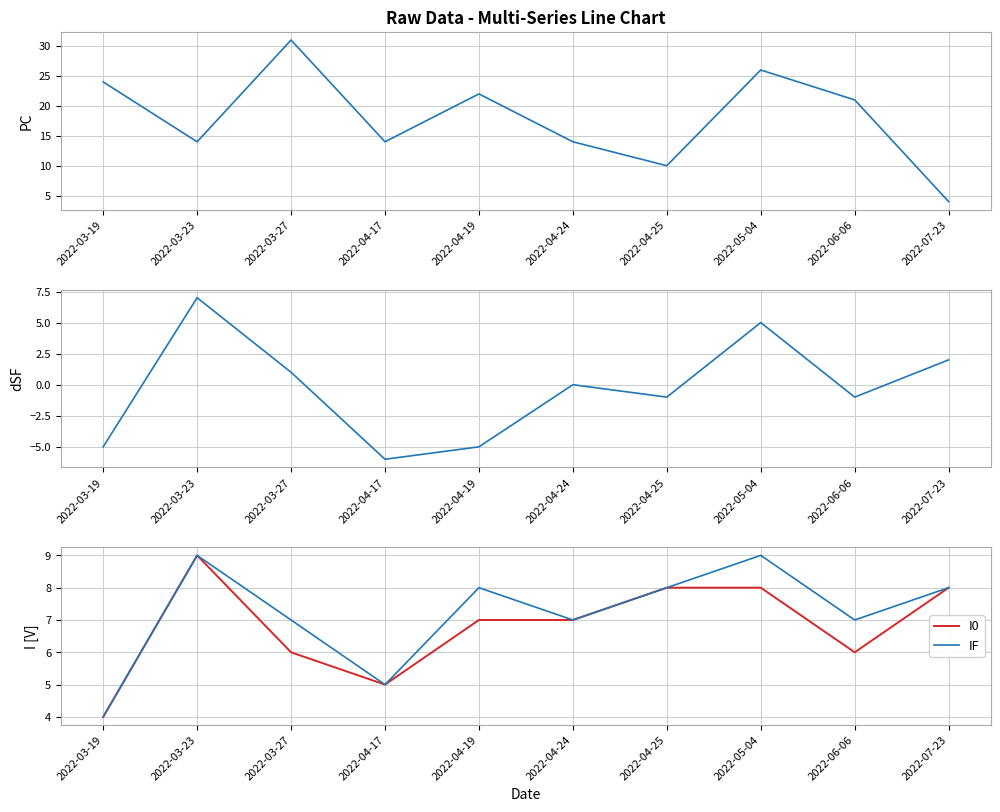

Where is IF nearest to the value 6?

2022-03-27